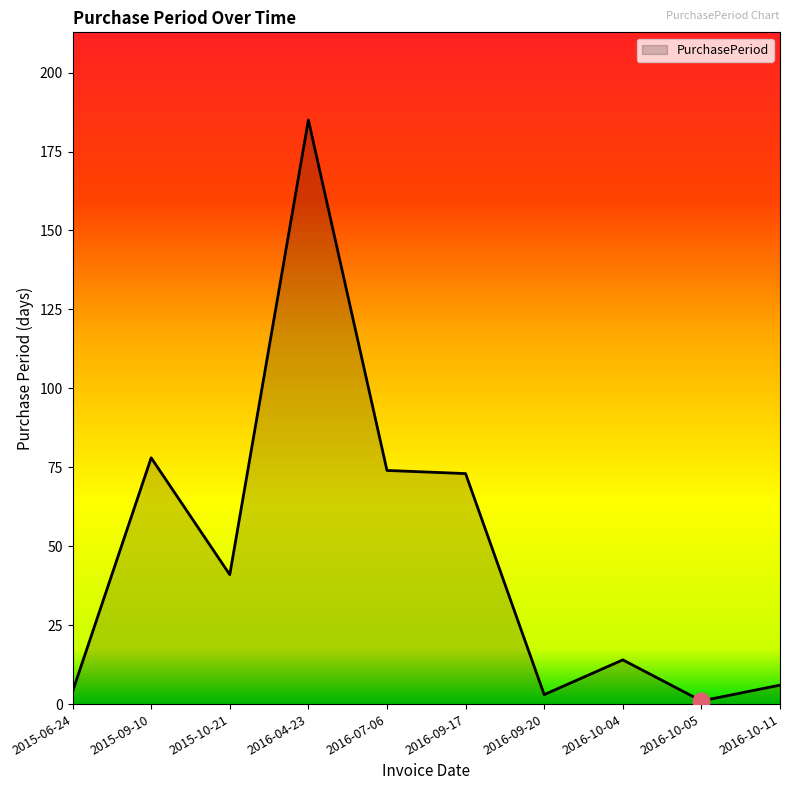

What is the greatest value displayed?

185